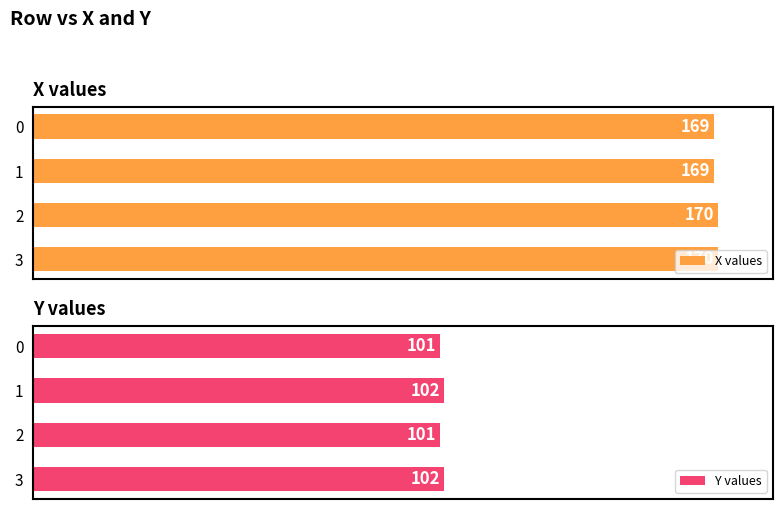

Does the chart contain any negative values?

No